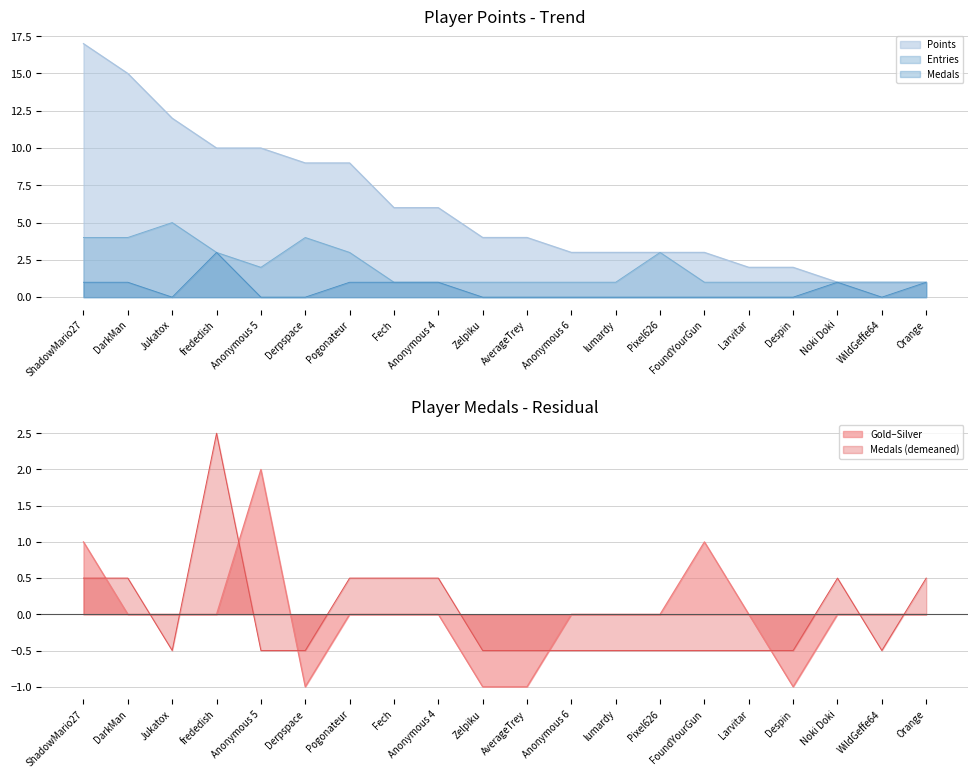

Does the chart have visible grid lines?

Yes